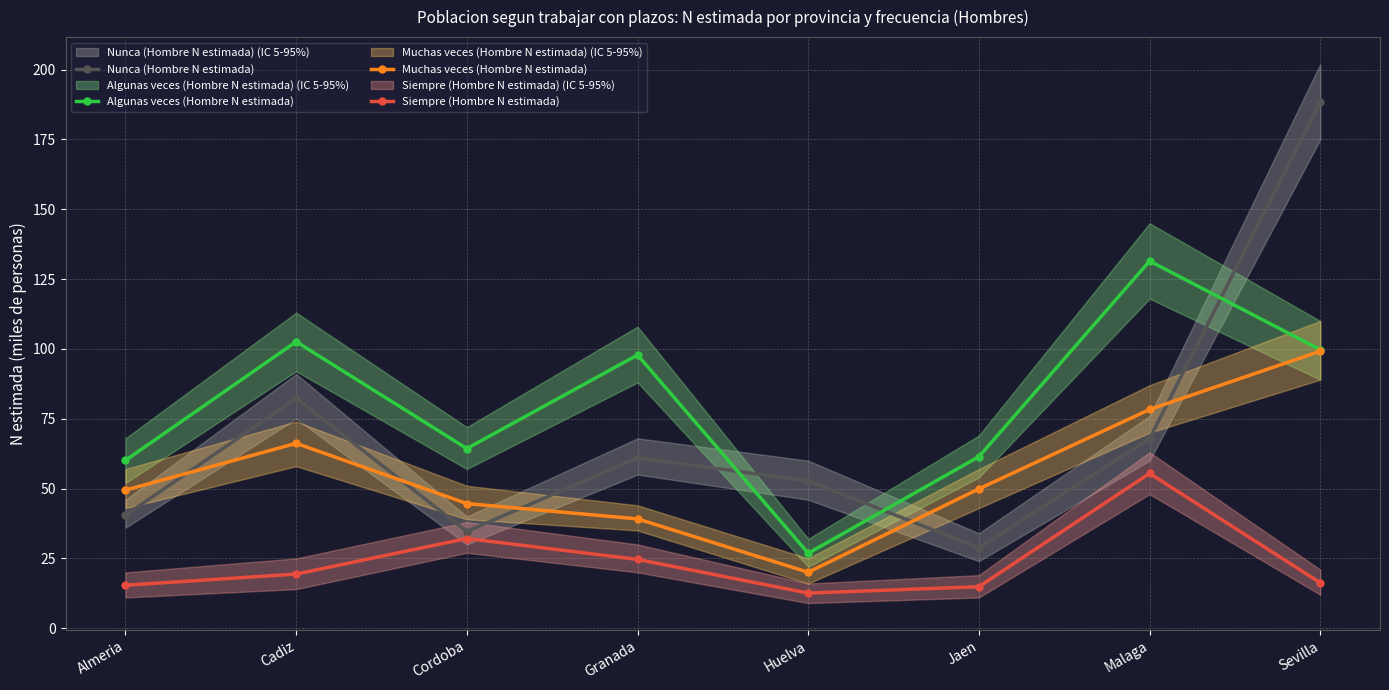

What position from the right is Cadiz?

7